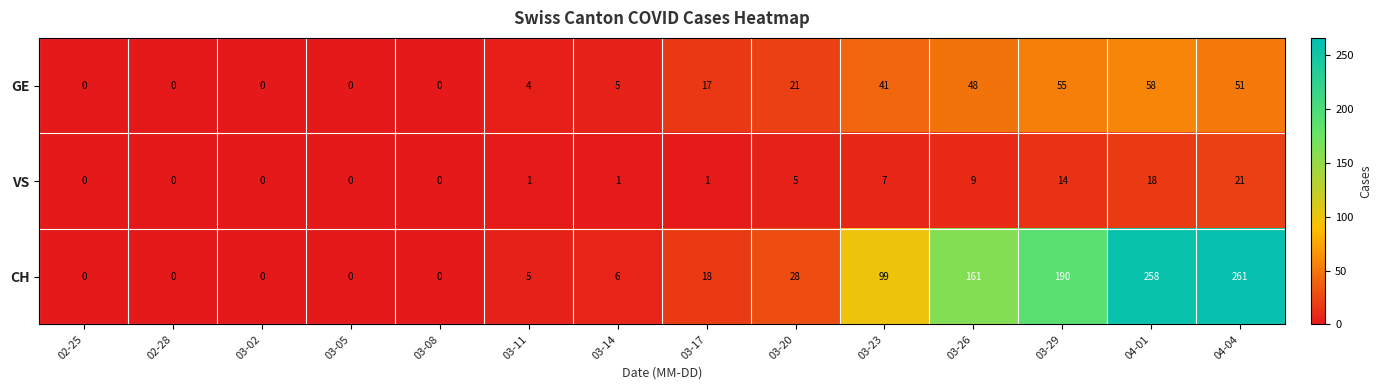

At which category is the sum across all series the highest?

04-01